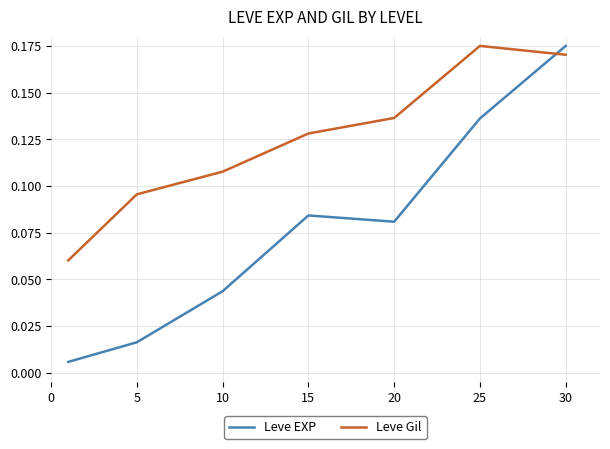

Rank the series by their average value, from highest to lowest.

Leve Gil, Leve EXP